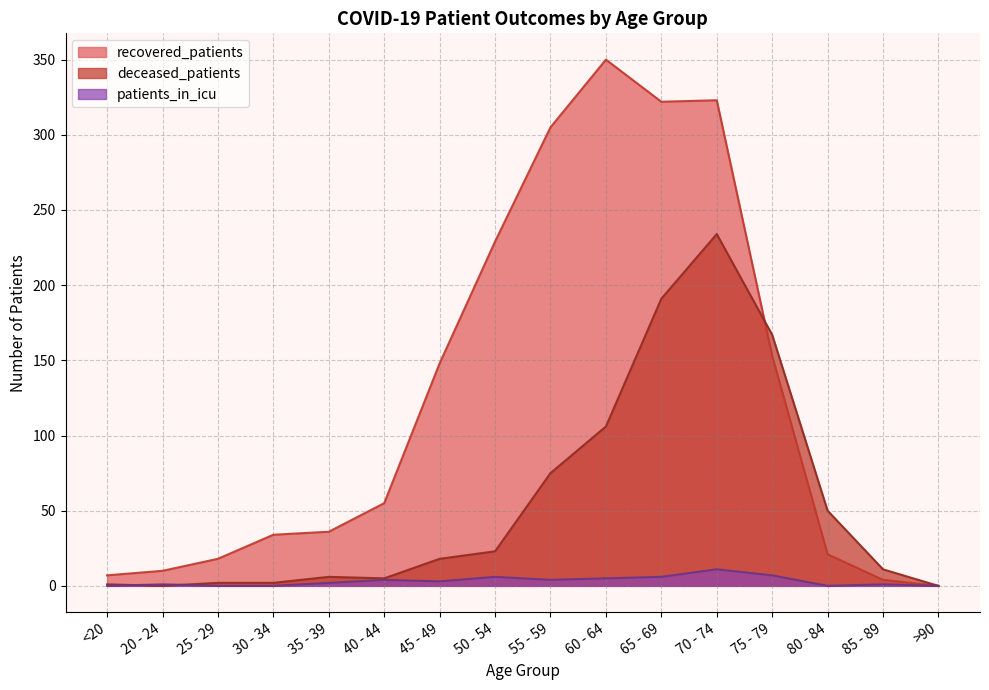

True or false: recovered_patients has more than 0 points higher than both neighbors.

True